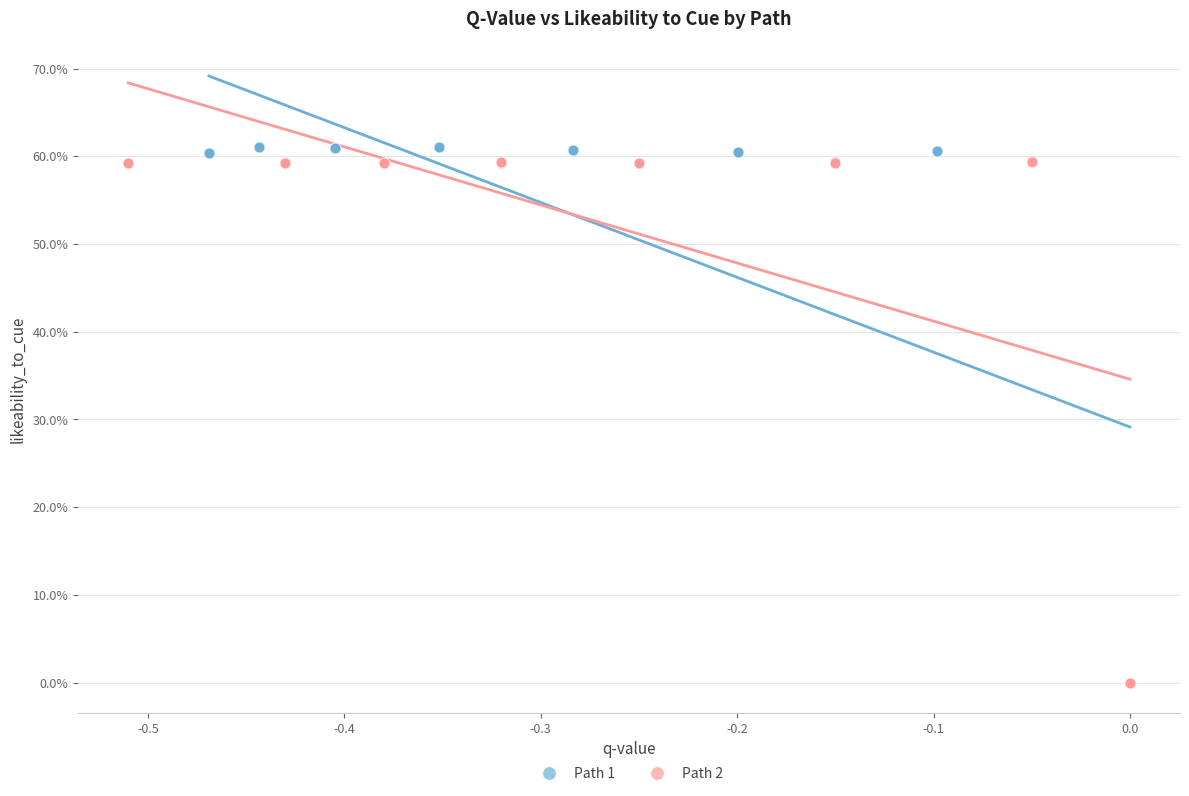

What are all the series names shown in the legend?

Path 1, Path 2